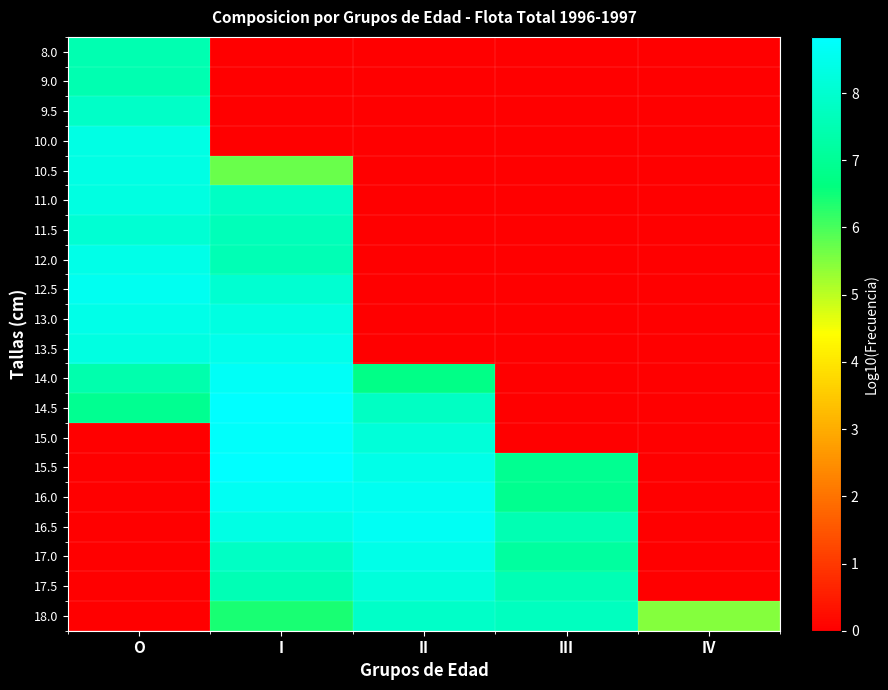

Reading right to left, list all the values displayed in this chart.

8.0: IV=0.0	III=0.0	II=0.0	I=0.0	O=7.5
9.0: IV=0.0	III=0.0	II=0.0	I=0.0	O=7.5
9.5: IV=0.0	III=0.0	II=0.0	I=0.0	O=7.9
10.0: IV=0.0	III=0.0	II=0.0	I=0.0	O=8.4
10.5: IV=0.0	III=0.0	II=0.0	I=5.7	O=8.4
11.0: IV=0.0	III=0.0	II=0.0	I=7.8	O=8.3
11.5: IV=0.0	III=0.0	II=0.0	I=7.6	O=8.1
12.0: IV=0.0	III=0.0	II=0.0	I=7.5	O=8.4
12.5: IV=0.0	III=0.0	II=0.0	I=8.0	O=8.6
13.0: IV=0.0	III=0.0	II=0.0	I=8.3	O=8.4
13.5: IV=0.0	III=0.0	II=0.0	I=8.5	O=8.3
14.0: IV=0.0	III=0.0	II=6.8	I=8.7	O=7.4
14.5: IV=0.0	III=0.0	II=7.8	I=8.8	O=6.9
15.0: IV=0.0	III=0.0	II=8.2	I=8.8	O=0.0
15.5: IV=0.0	III=6.9	II=8.4	I=8.8	O=0.0
16.0: IV=0.0	III=6.9	II=8.6	I=8.6	O=0.0
16.5: IV=0.0	III=7.5	II=8.6	I=8.4	O=0.0
17.0: IV=0.0	III=7.2	II=8.4	I=7.8	O=0.0
17.5: IV=0.0	III=7.5	II=8.2	I=7.5	O=0.0
18.0: IV=5.5	III=7.7	II=7.9	I=6.4	O=0.0